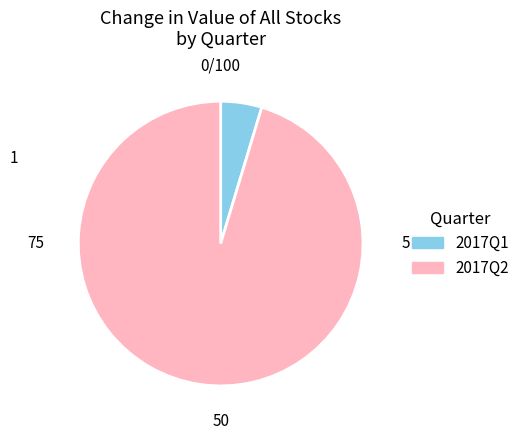

Does any single category account for the majority?

Yes